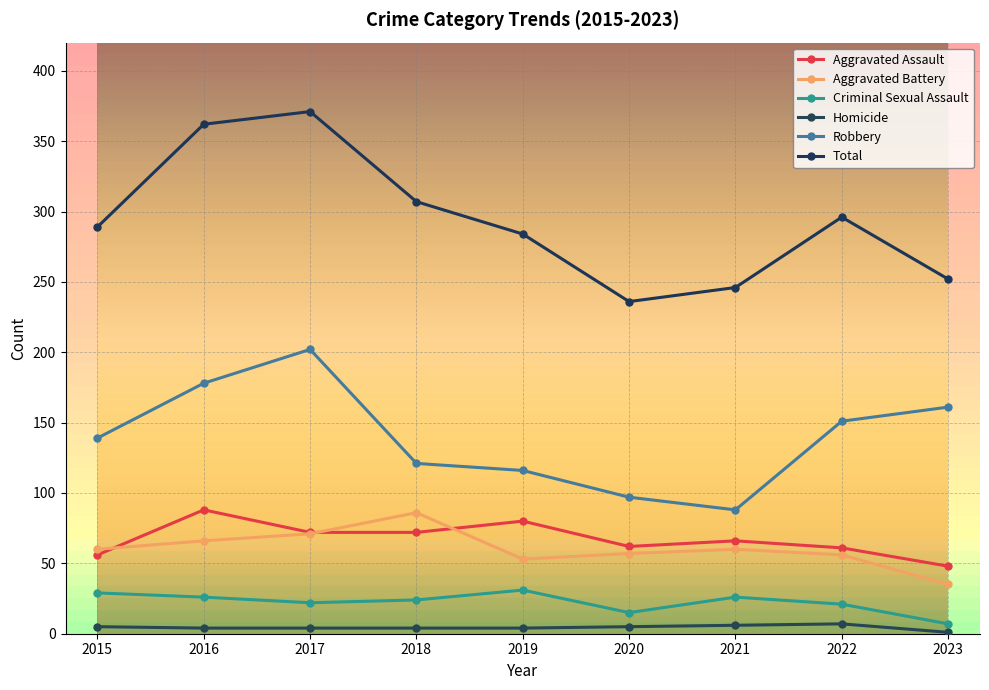

How many lines are shown in the chart?

6